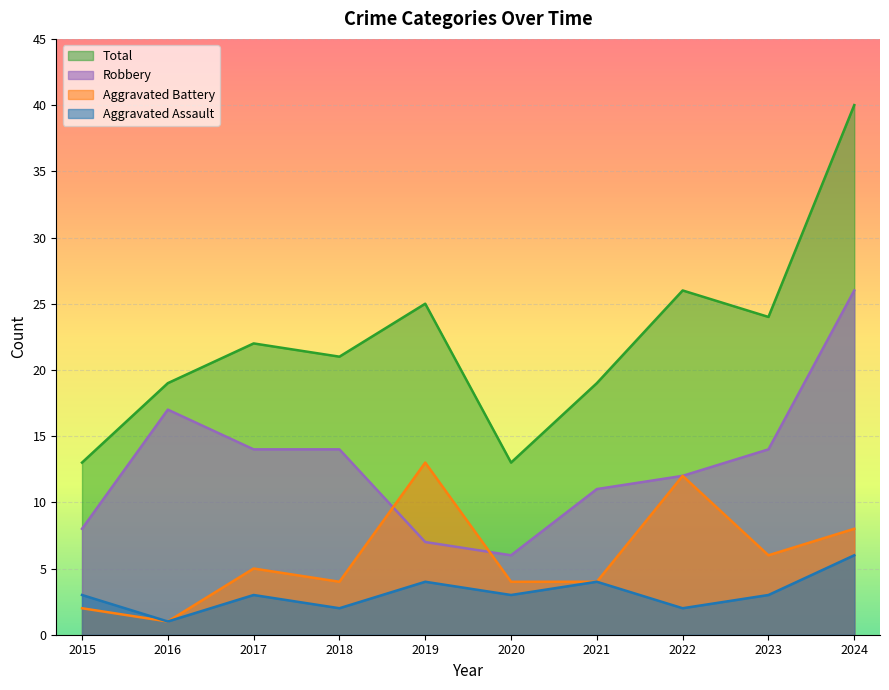

Rank the series by their maximum value, from lowest to highest.

Aggravated Assault, Aggravated Battery, Robbery, Total